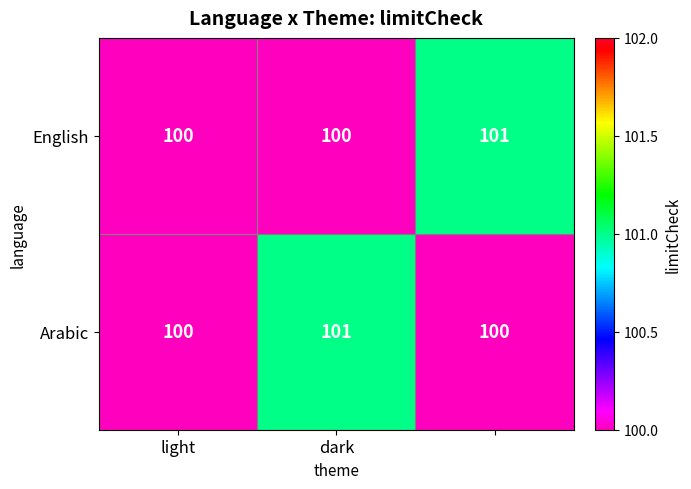

How many data points does each series have?

3